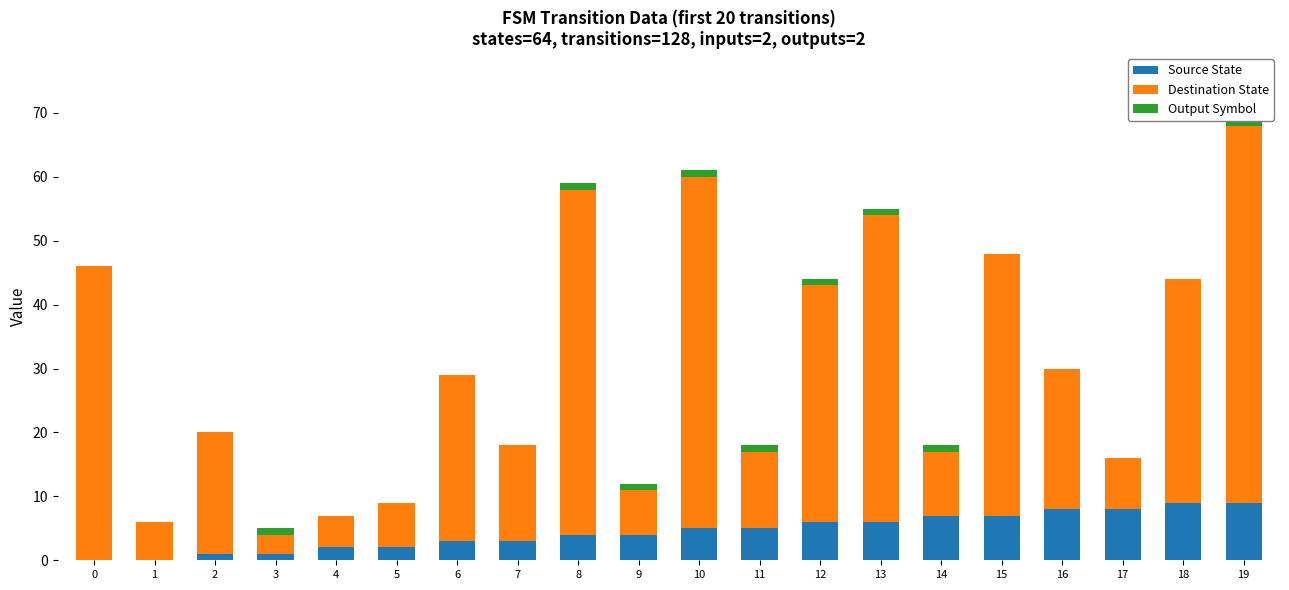

Where does the Source State series first go above 5?

12